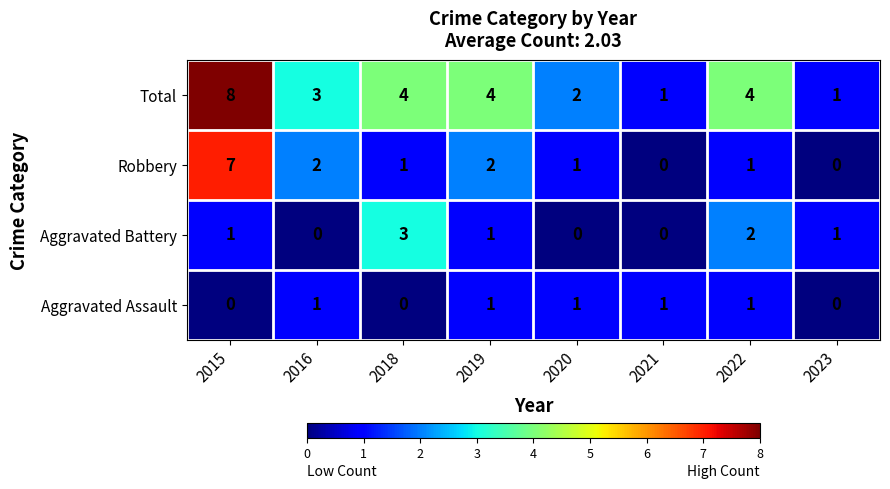

Which series has the largest total across all categories?

Total